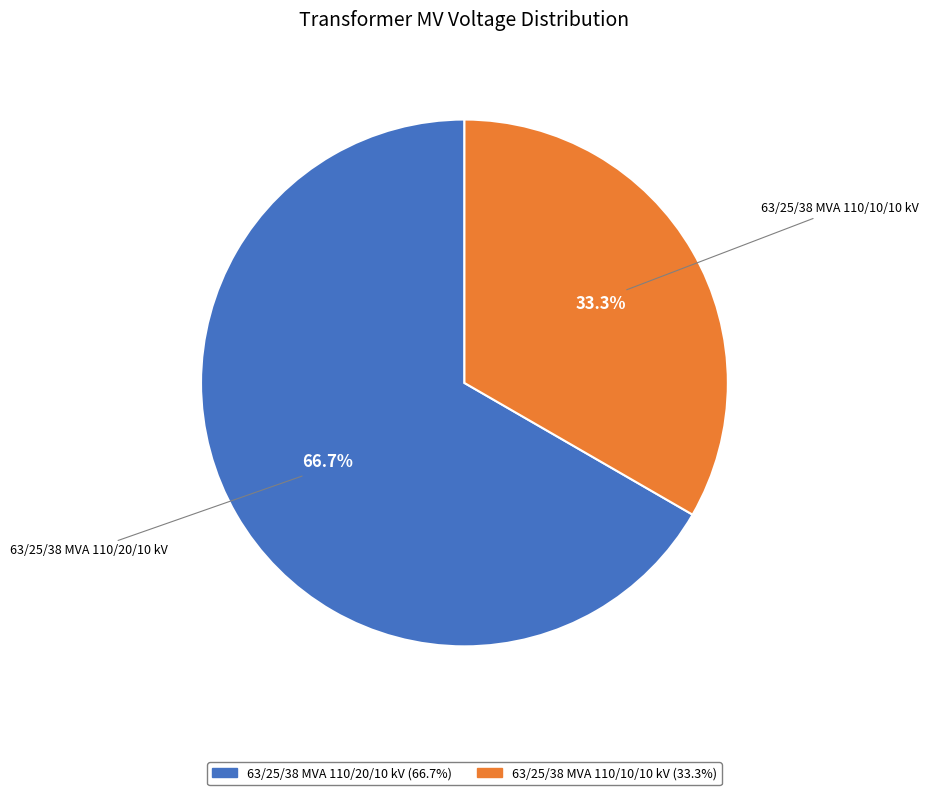

Count the number of slices in the pie.

2